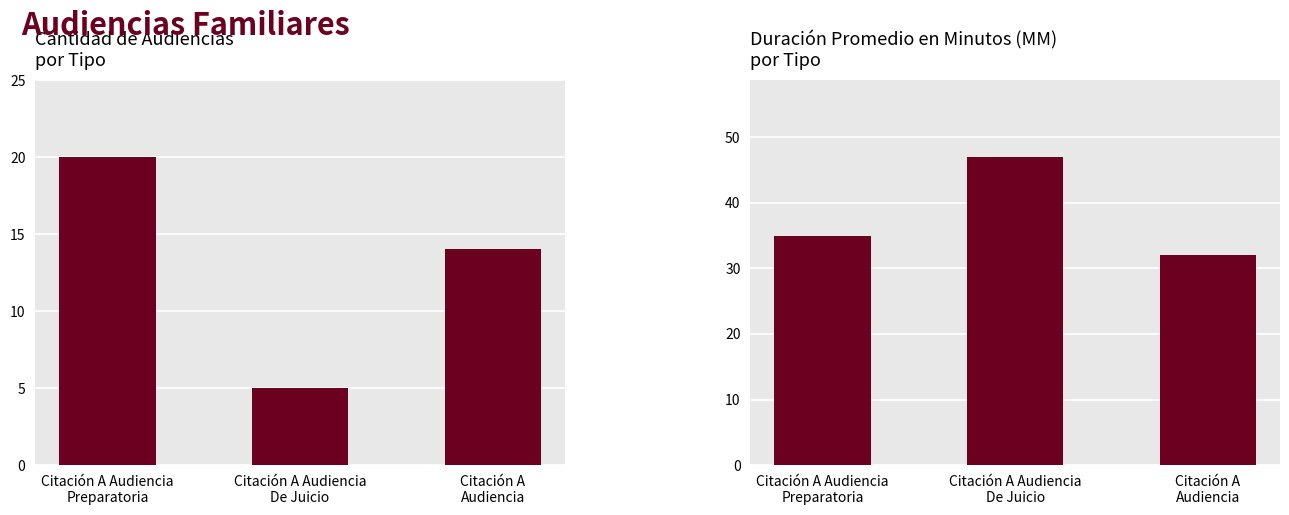

Which series has the largest total across all categories?

Duración Promedio en Minutos (MM)